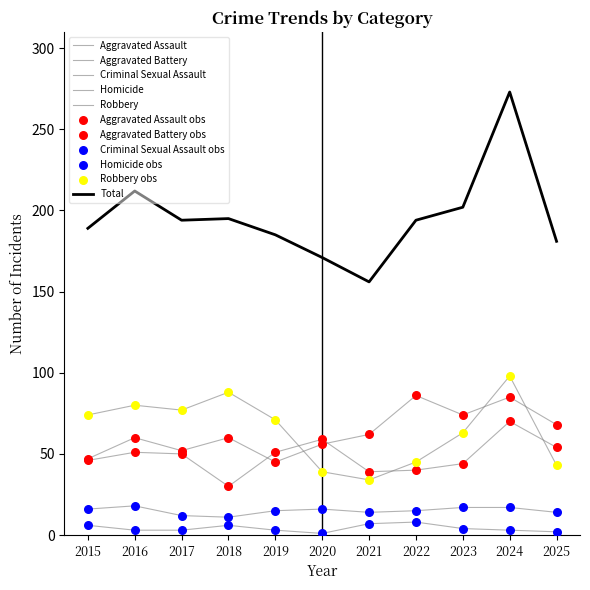

Is the value of Total at 2022 greater than the value of Robbery at 2021?

Yes